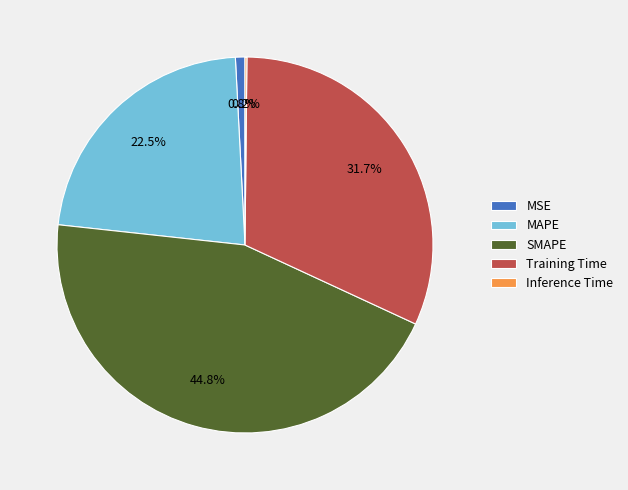

Which category has the biggest portion of the pie?

SMAPE